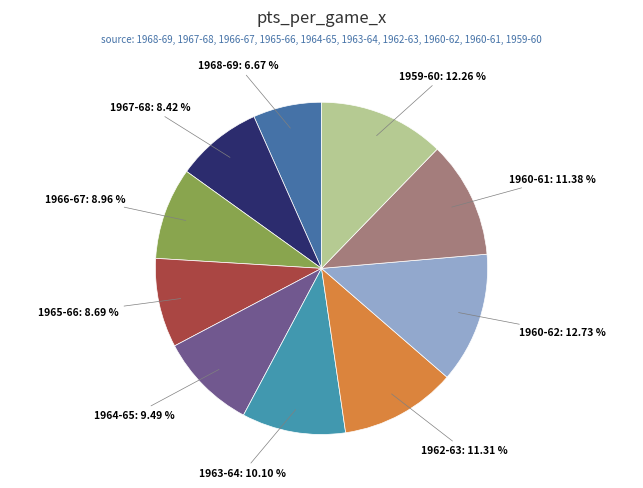

What is the ratio of the value at 1963-64 to the value at 1968-69?

1.5